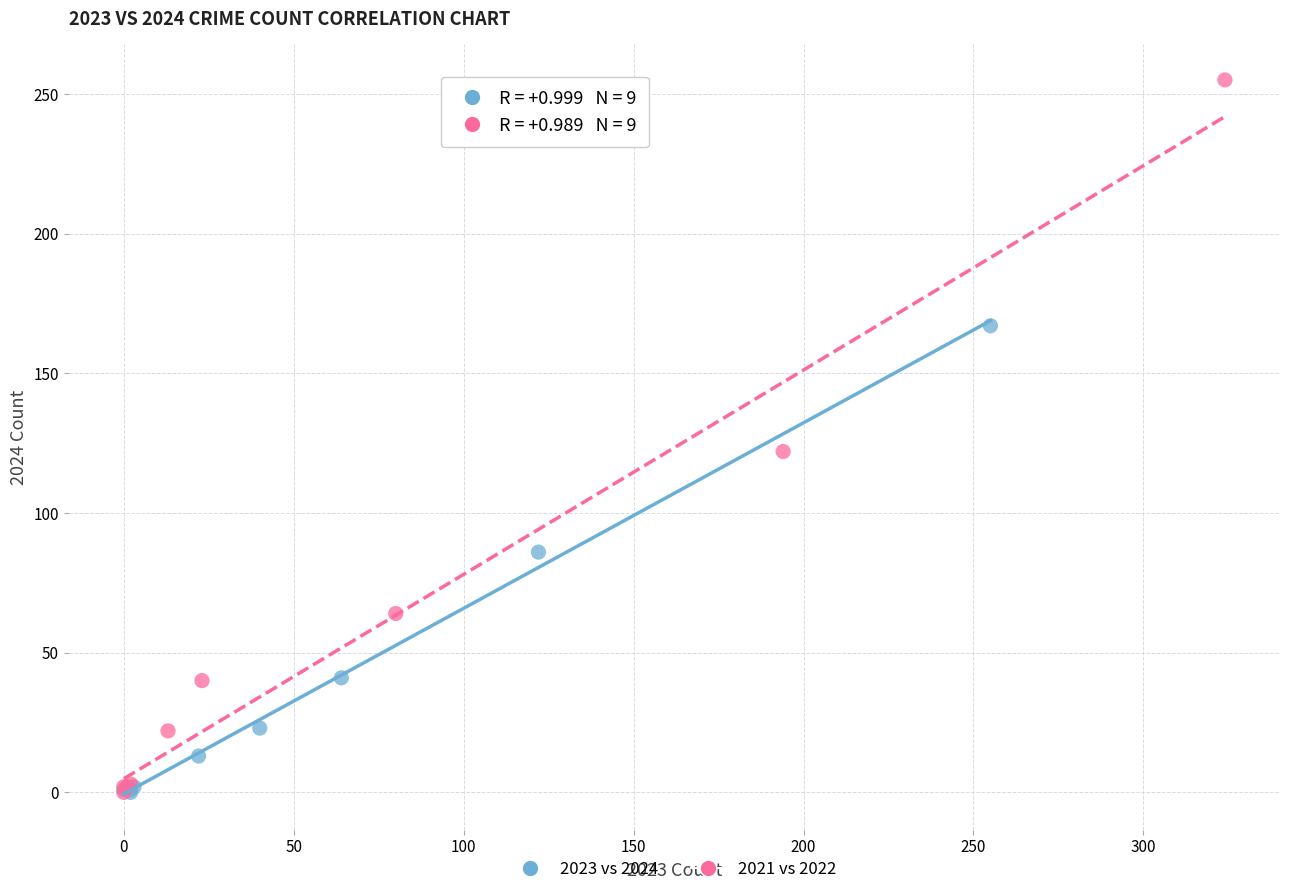

Which series contains the highest Y value?

2021 vs 2022